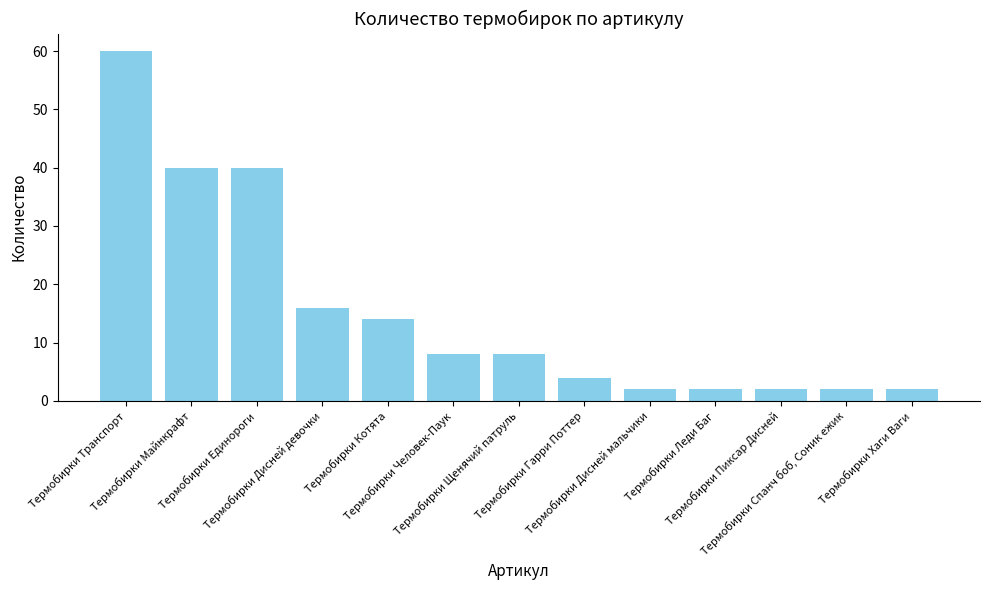

What is the average value?

15